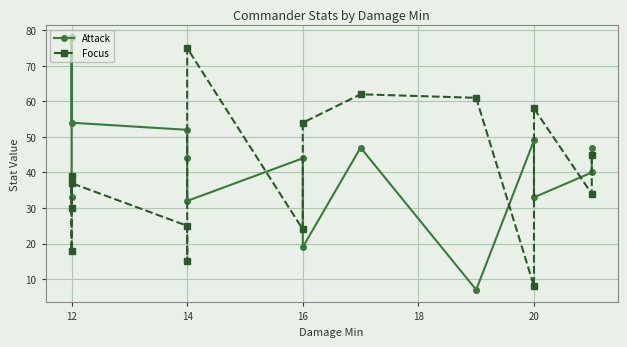

How many times do Focus and Attack cross each other?

6